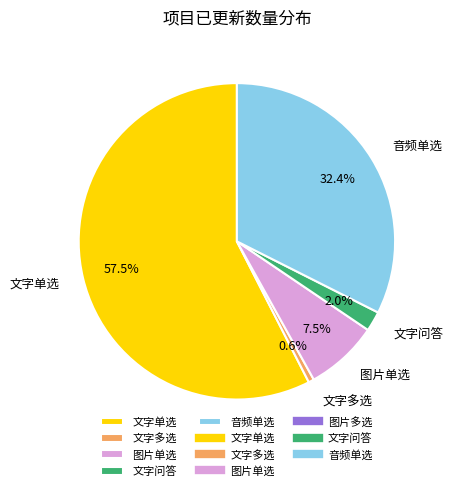

How many segments does this pie chart have?

5